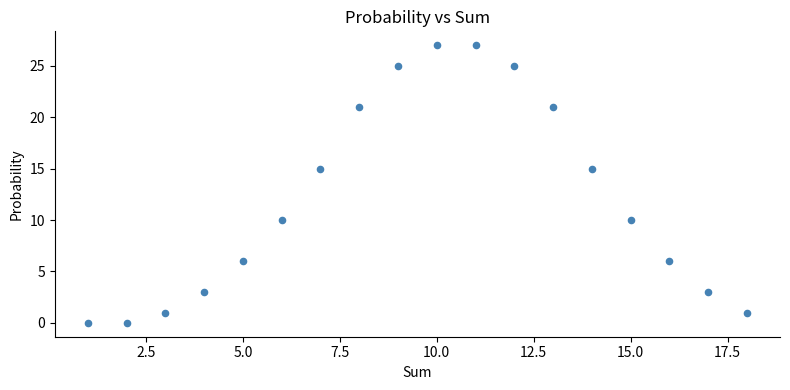

What is the range of X values (max minus min)?

17